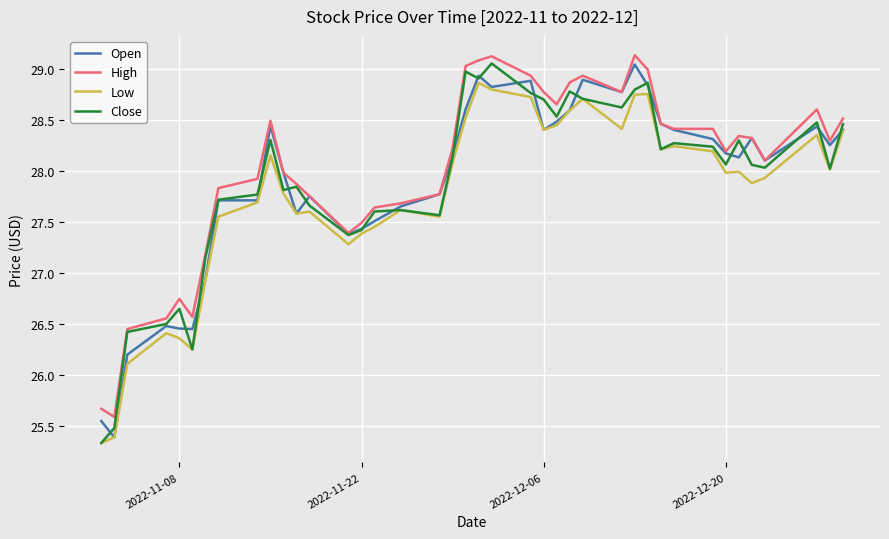

What is the minimum value shown in the chart?

25.3